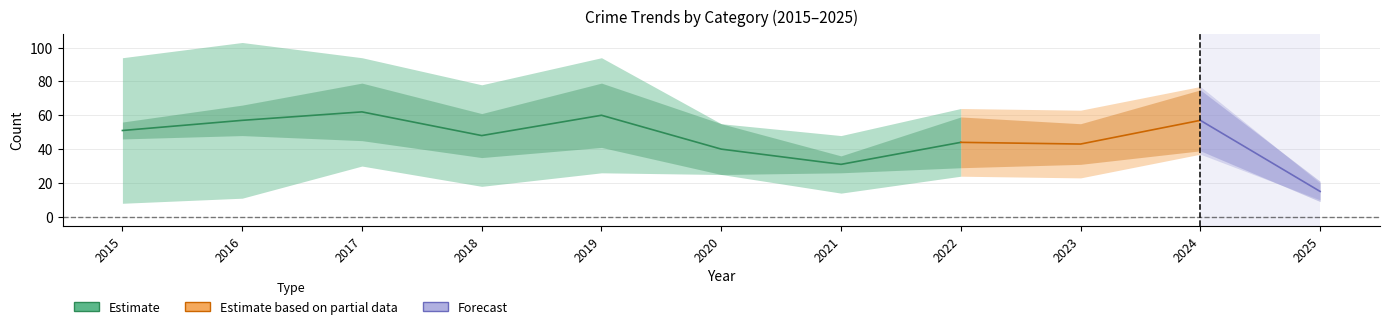

At which category is the sum across all series the highest?

2017